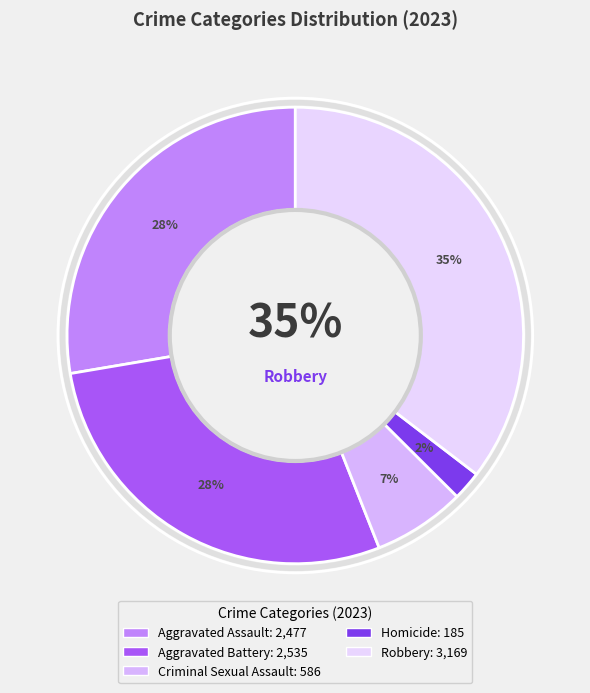

Is there any slice that represents more than half of the pie?

No